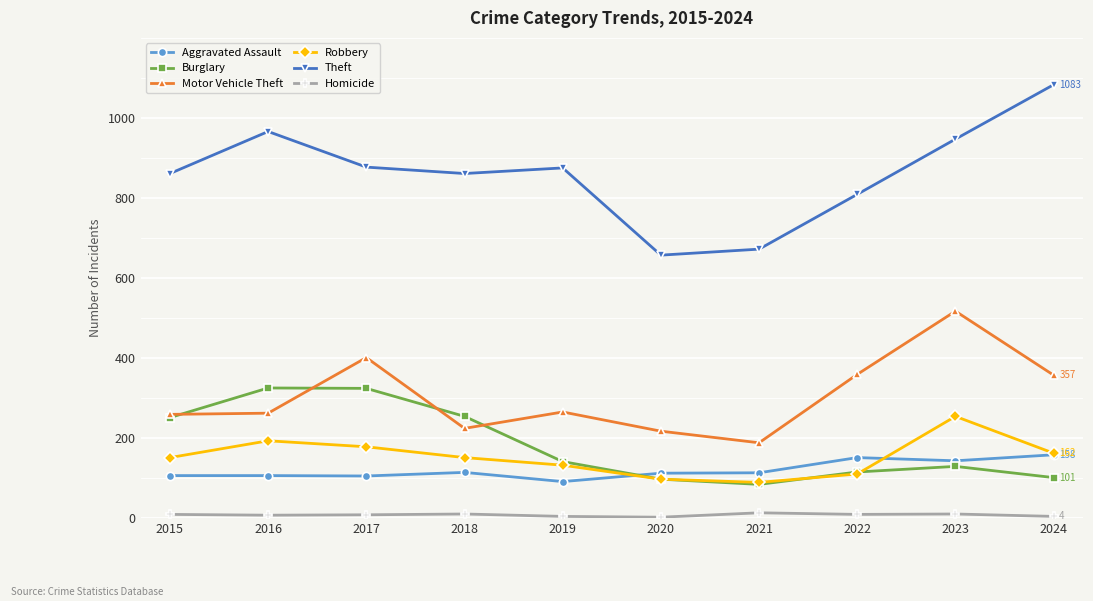

How many lines are shown in the chart?

6